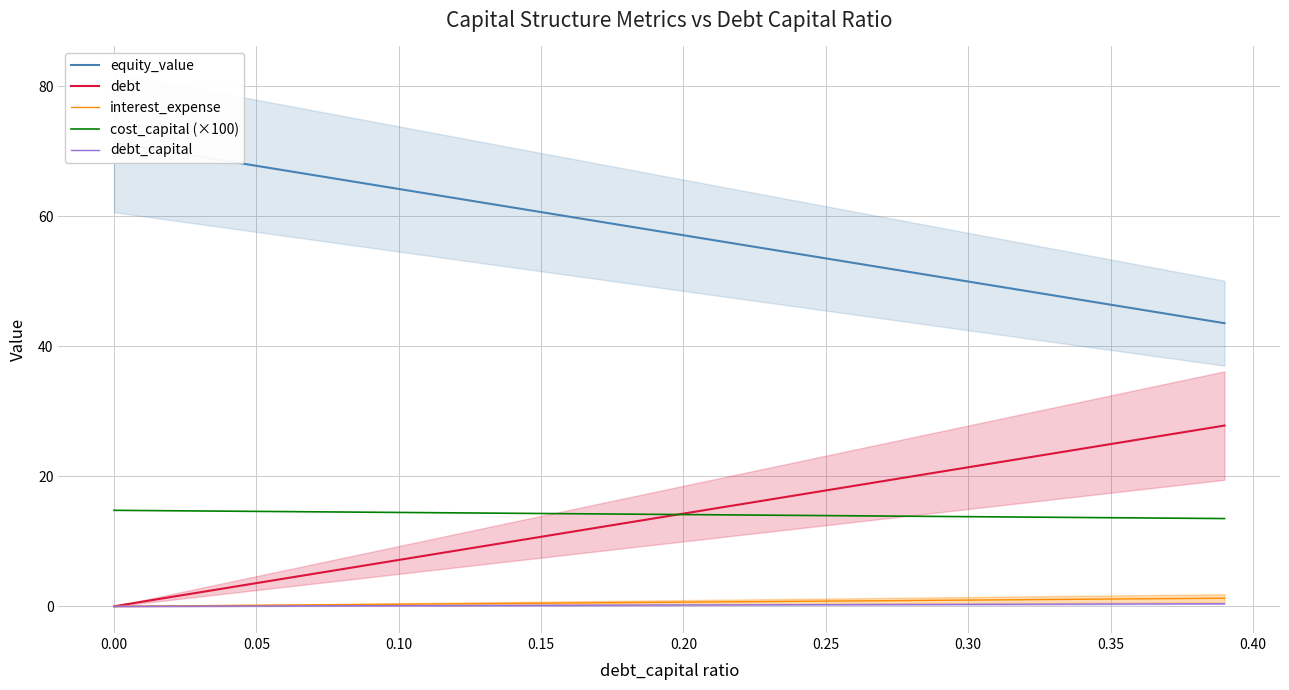

Is it true that debt_capital equals 0.1 at 16?

False